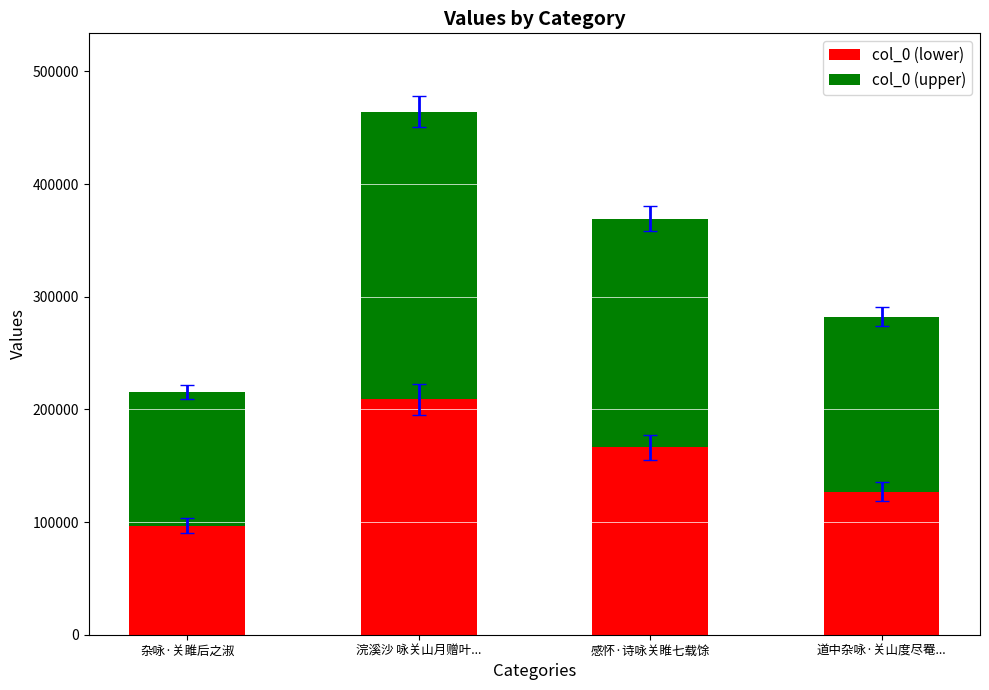

Which category has the lowest value in the col_0 (lower) series?

杂咏·关雎后之淑